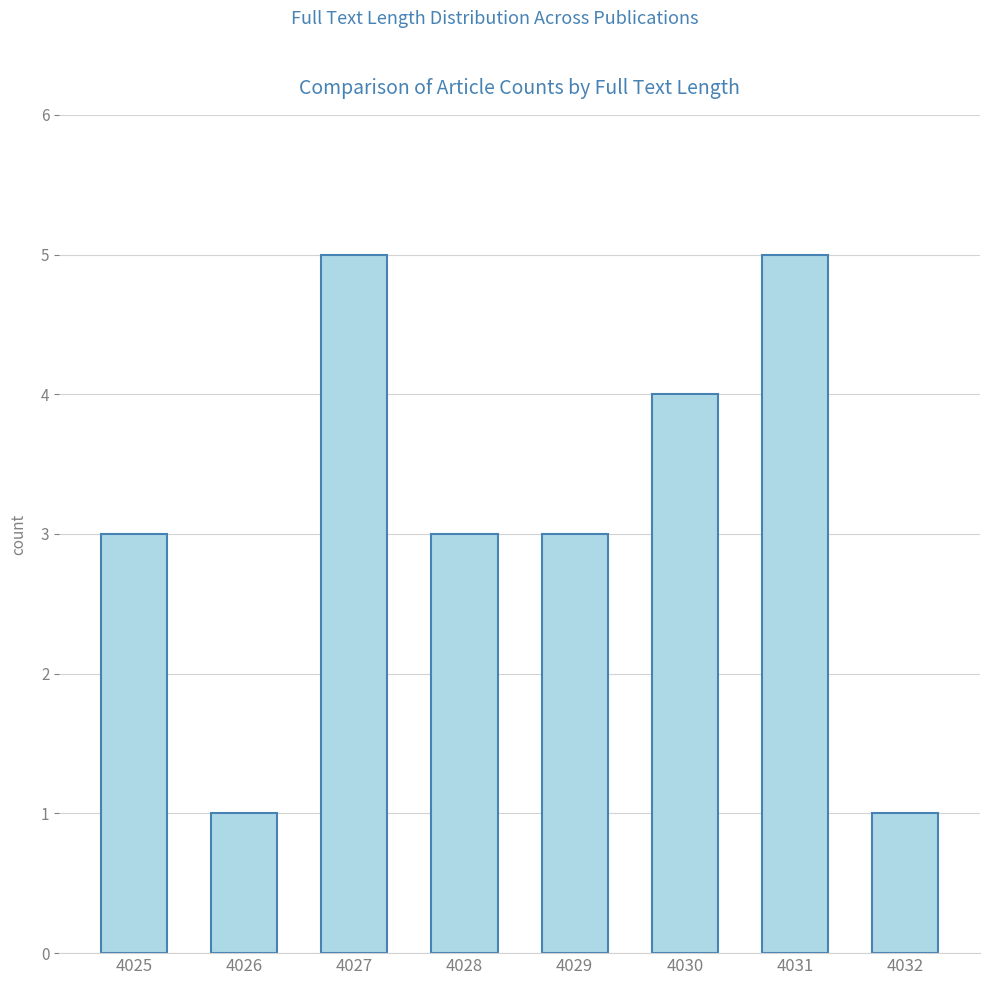

What is the average value?

3